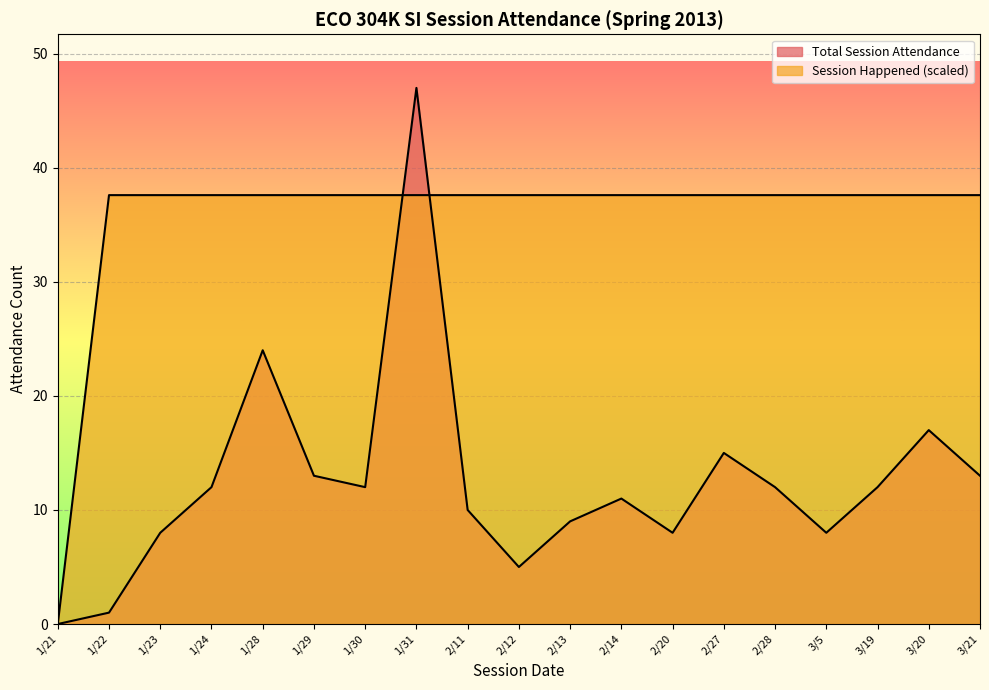

How many positive values does the Session Happened series have?

18